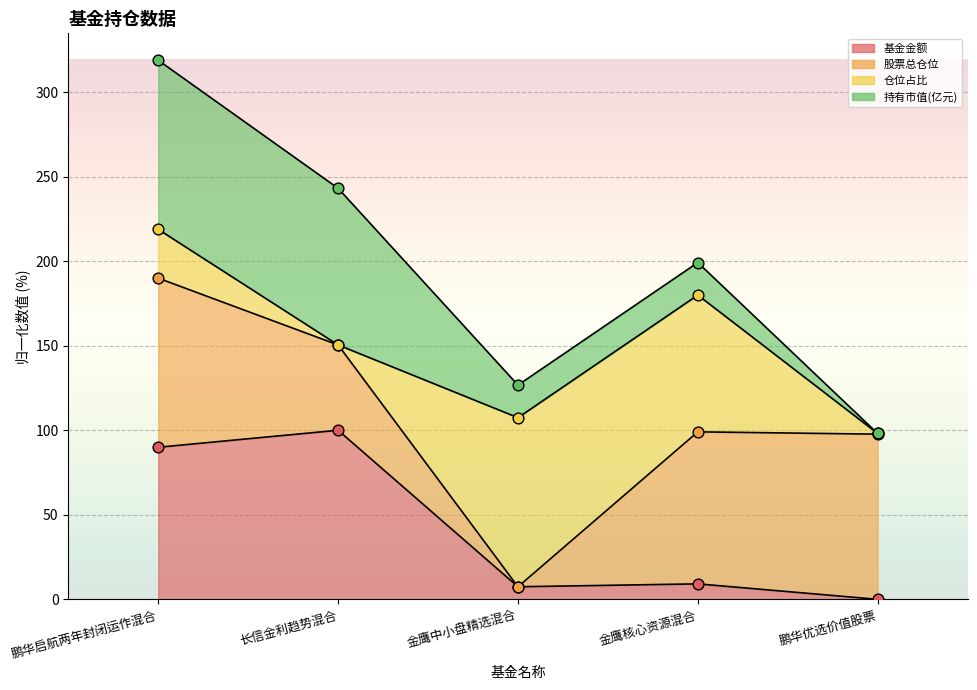

At which category is the sum across all series the highest?

长信金利趋势混合